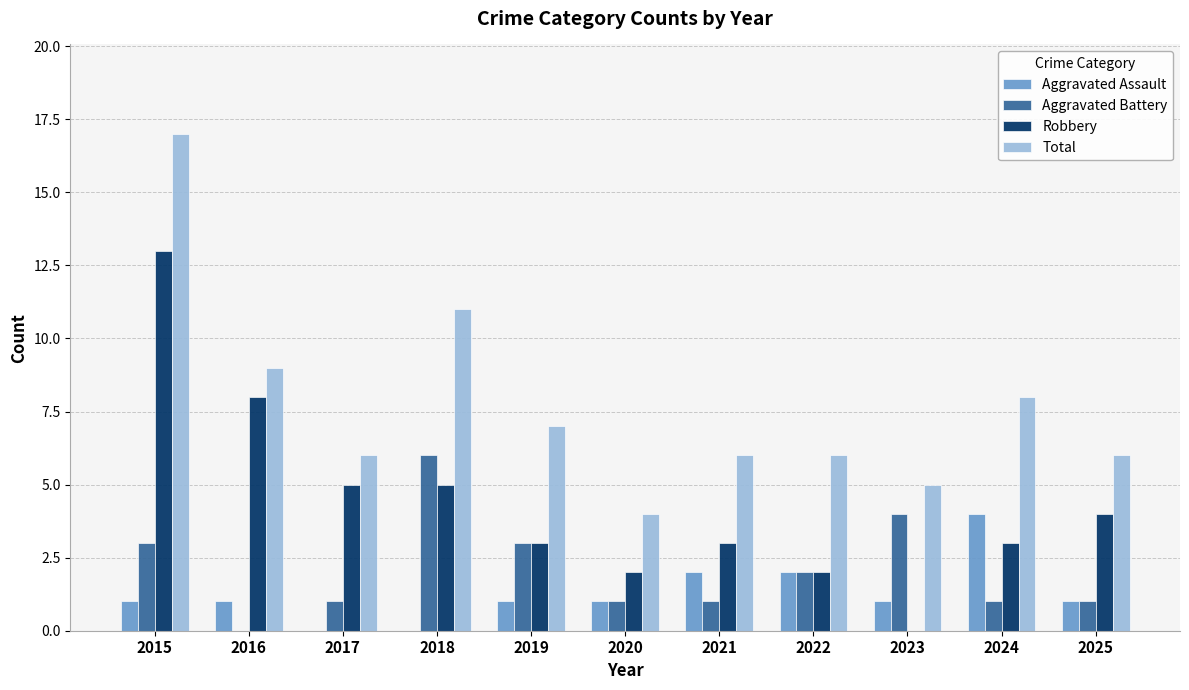

Read the Robbery value at 2024.

3